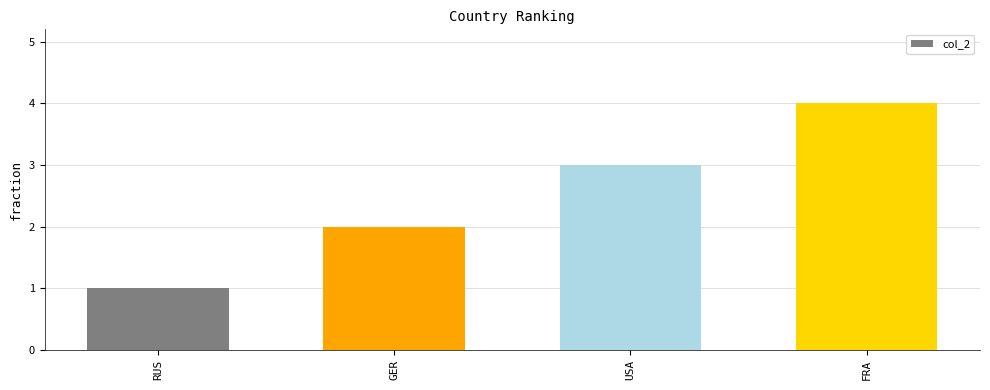

List the labels in order of value, largest first.

FRA, USA, GER, RUS